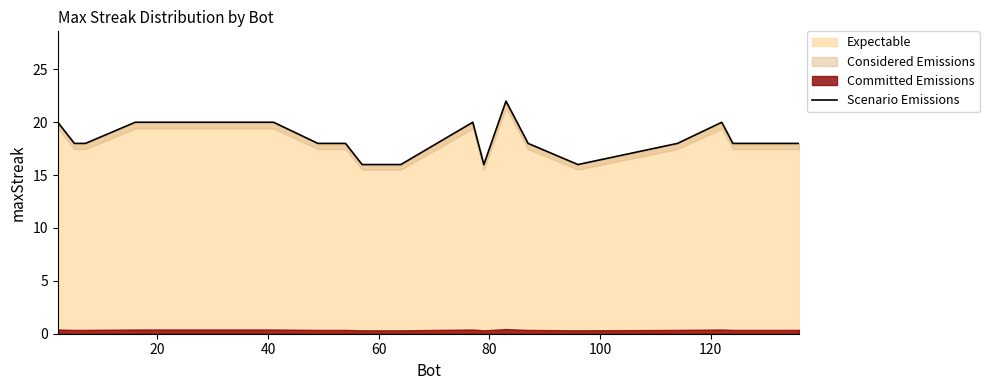

Does the chart display data point markers on the line(s)?

No